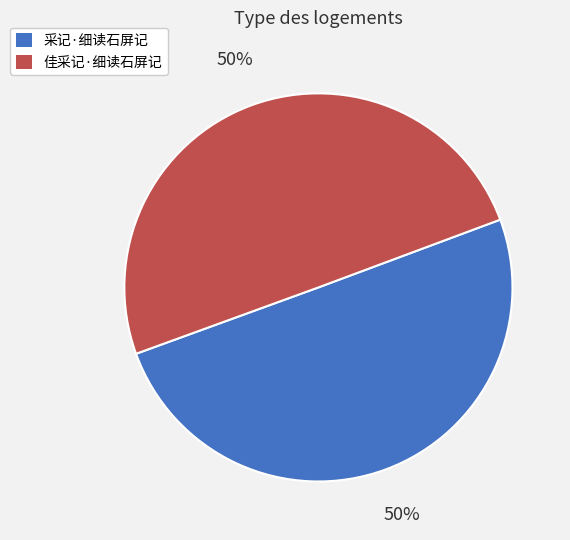

What is the ratio of the value at 佳采记·细读石屏记 to the value at 采记·细读石屏记?

1.0